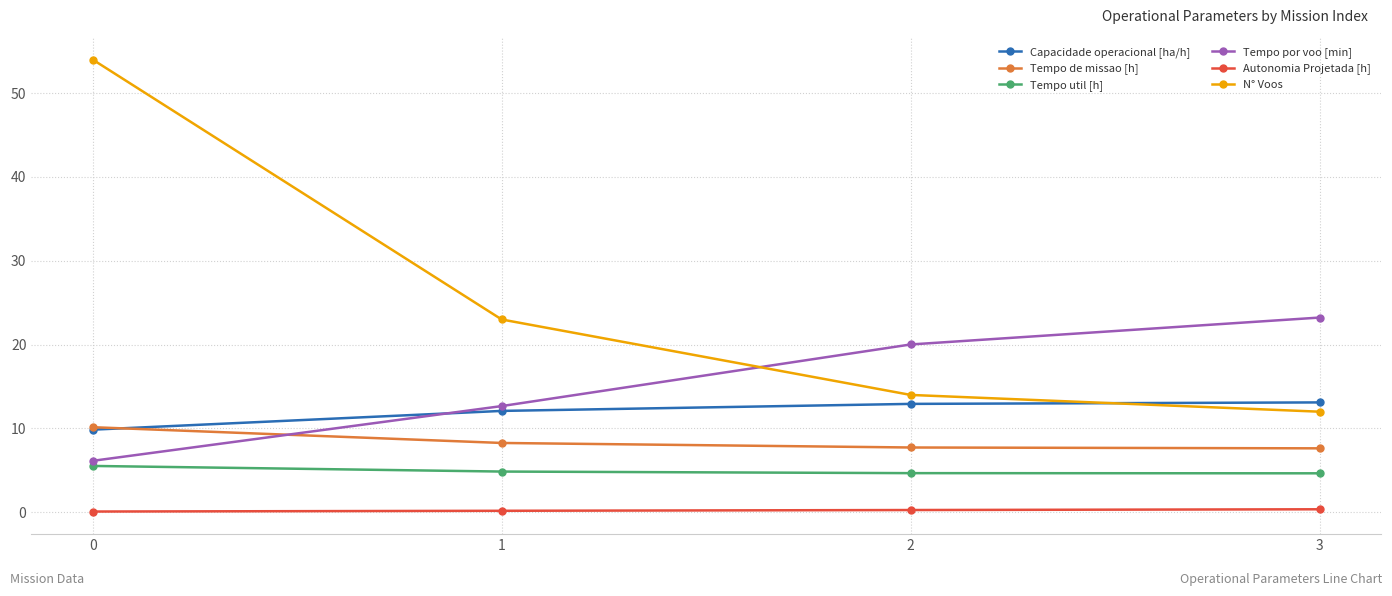

List the series in order of their peak value, highest first.

N° Voos, Tempo por voo [min], Capacidade operacional [ha/h], Tempo de missao [h], Tempo util [h], Autonomia Projetada [h]